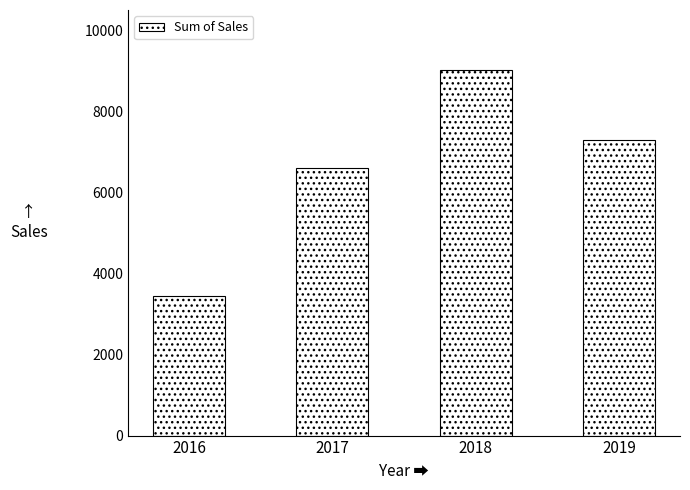

How many values are below 7290?

2